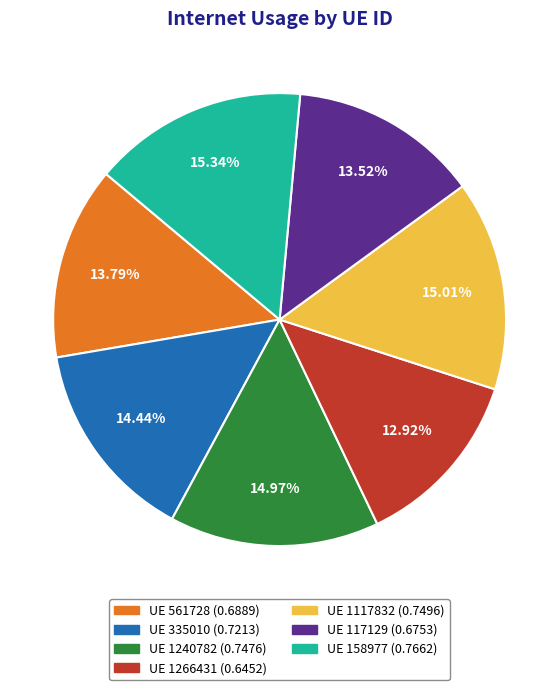

Is there a majority slice in this chart?

No